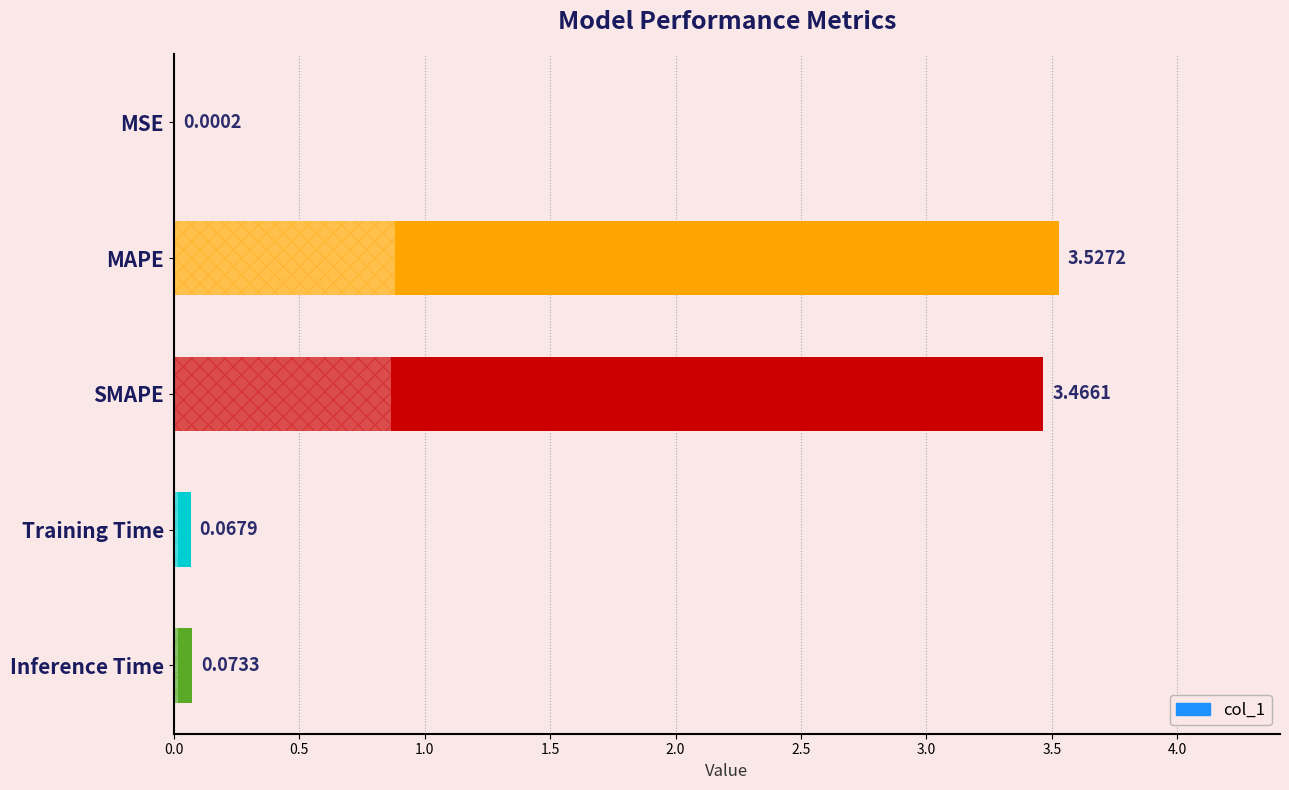

At which category does the chart reach its peak across all series?

MAPE